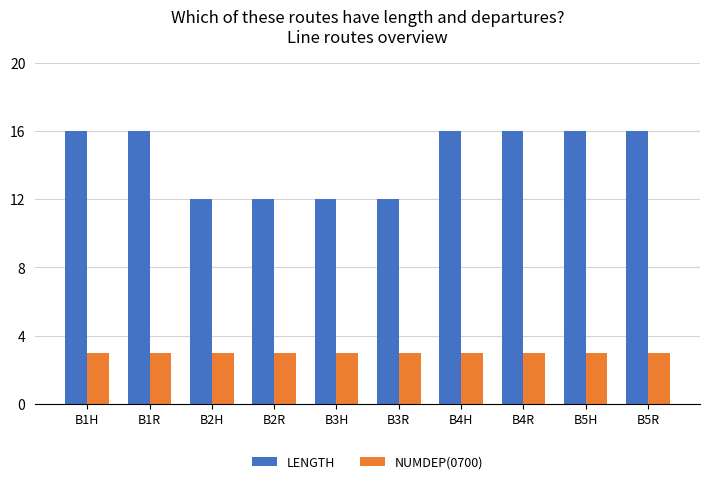

What is the label of the 8th bar from the left?

B4R